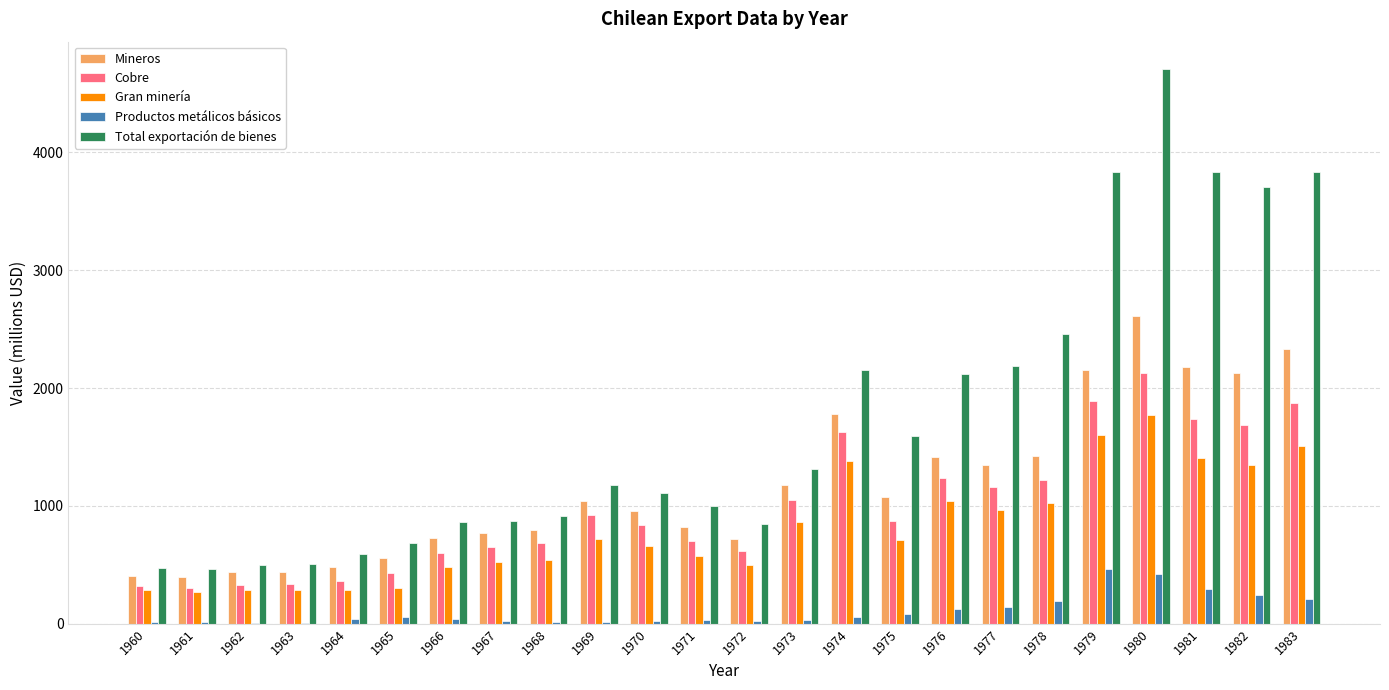

Is it true that Total exportación de bienes equals 465 at 1961?

True